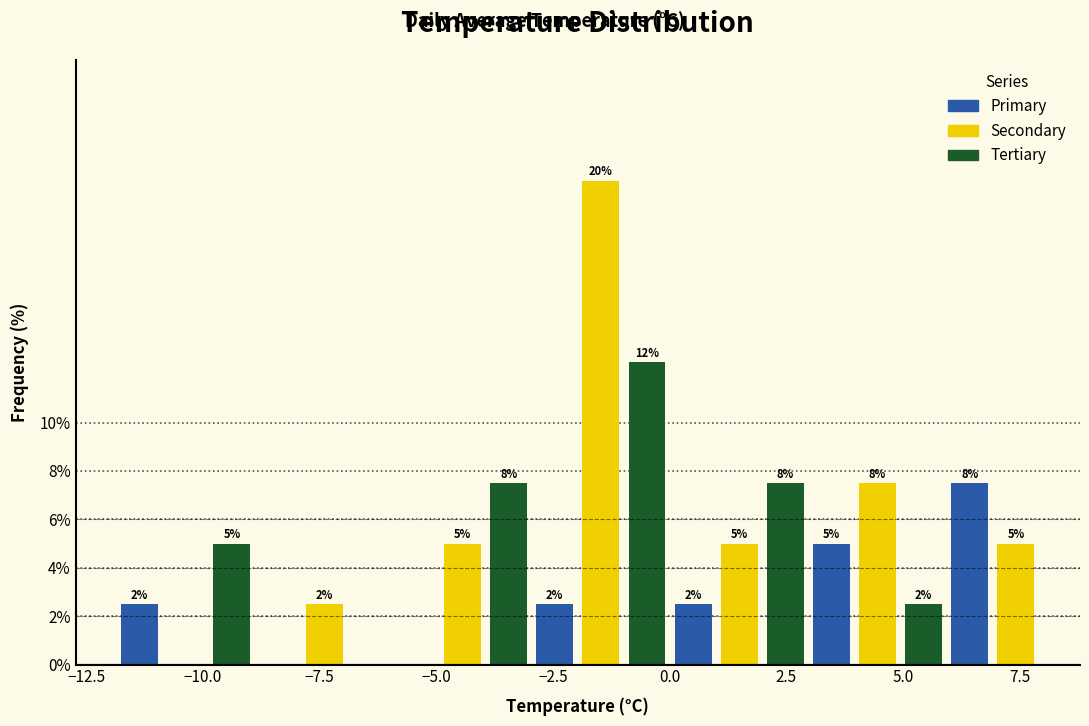

Around what value on the x-axis is the tallest bar? Give the approximate position of its centre, as read against the axis.

-1.5